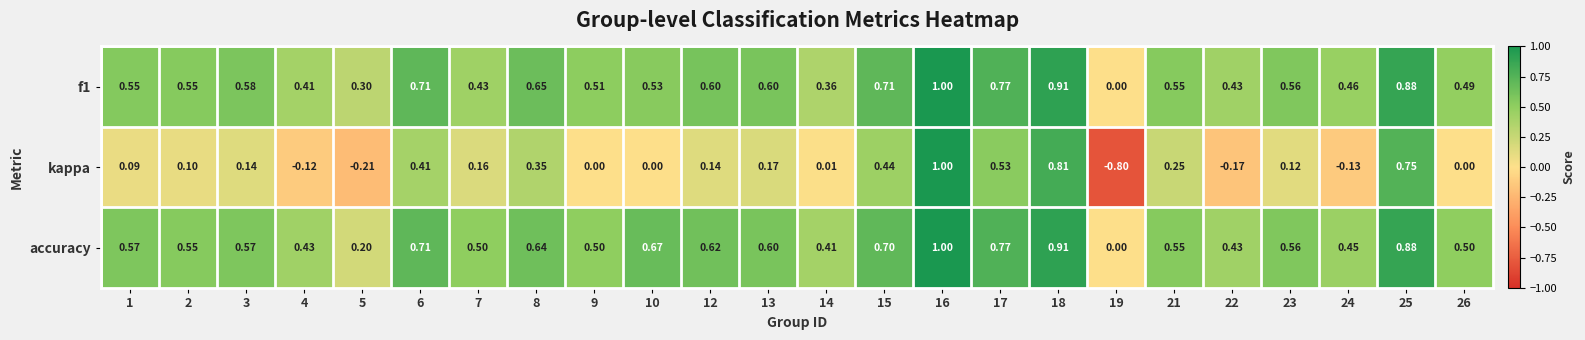

Between 10 and 15, which series saw the biggest shift?

kappa